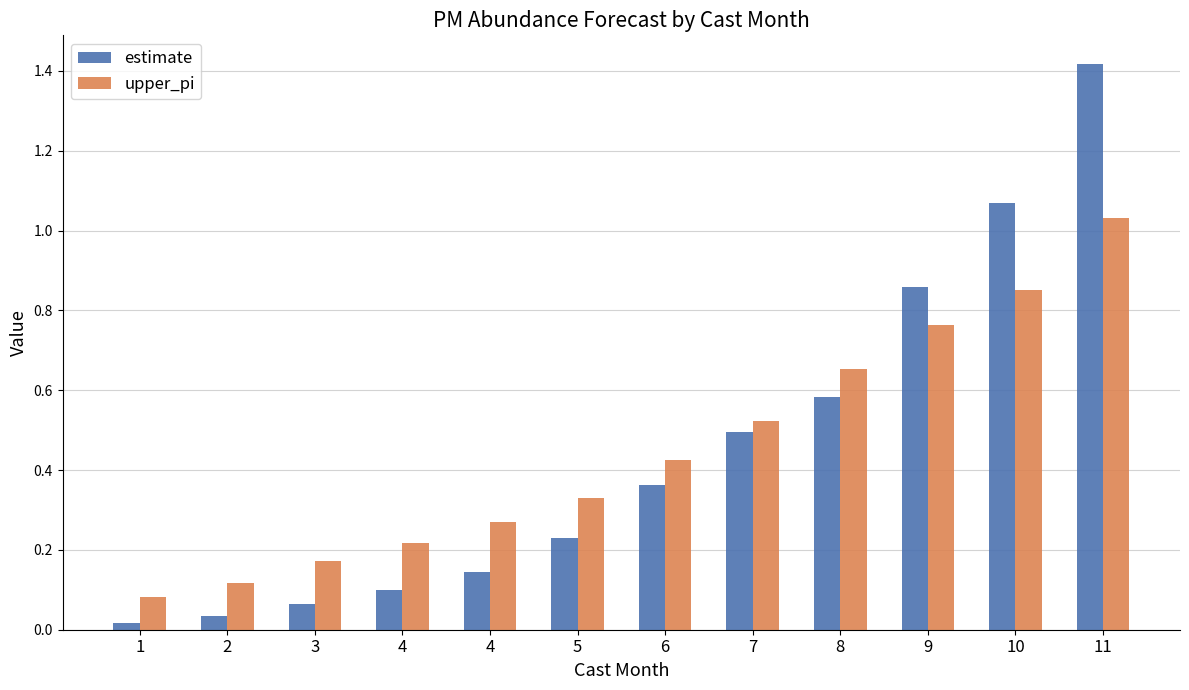

List the labels in order of estimate value, smallest first.

1, 2, 3, 4, 4, 5, 6, 7, 8, 9, 10, 11